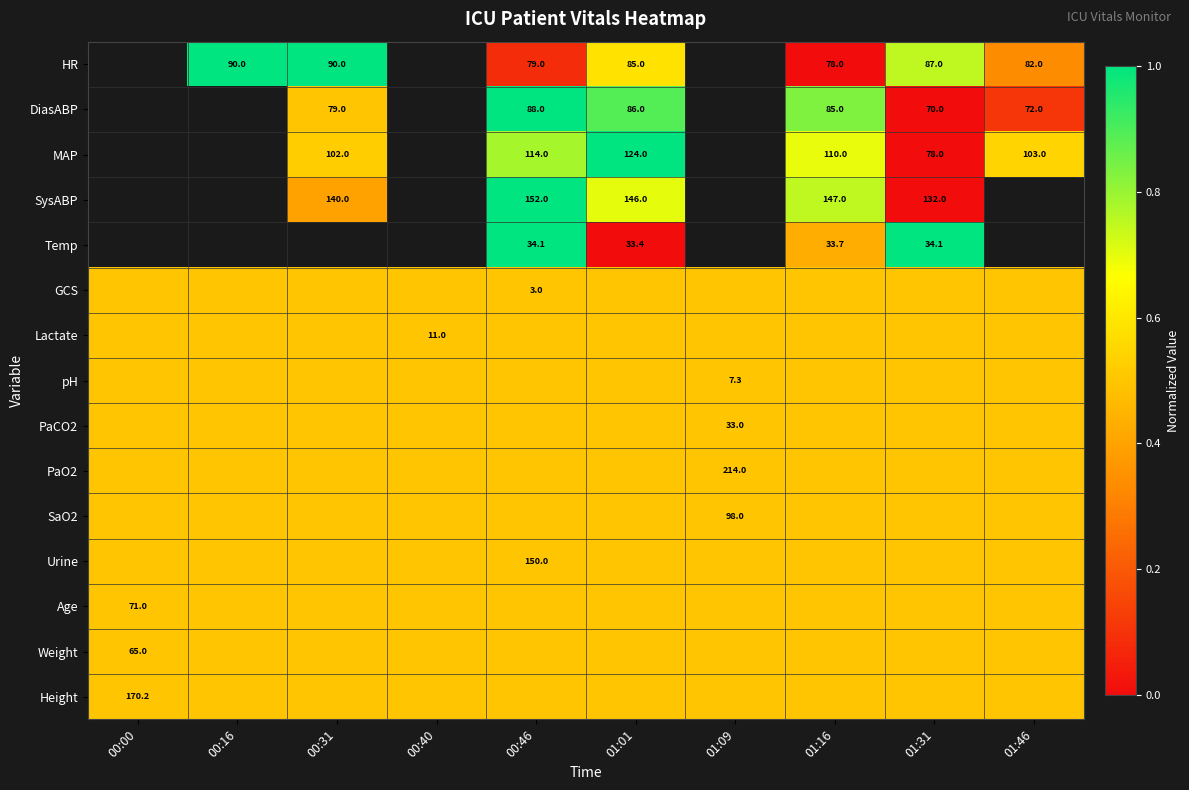

True or false: SysABP has a value of 77.7 at 00:31.

False